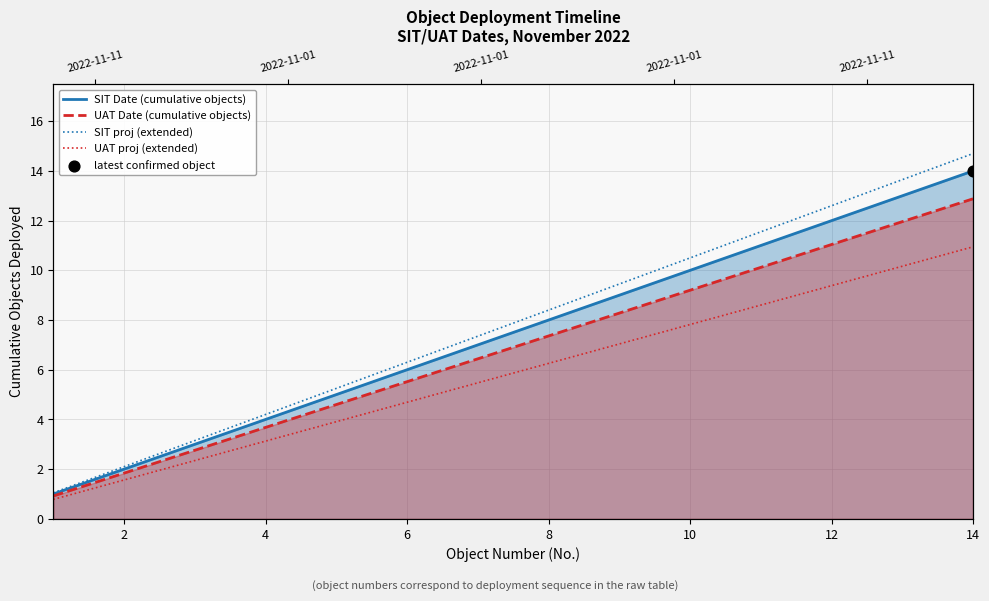

At how many categories does at least one series exceed 11?

4